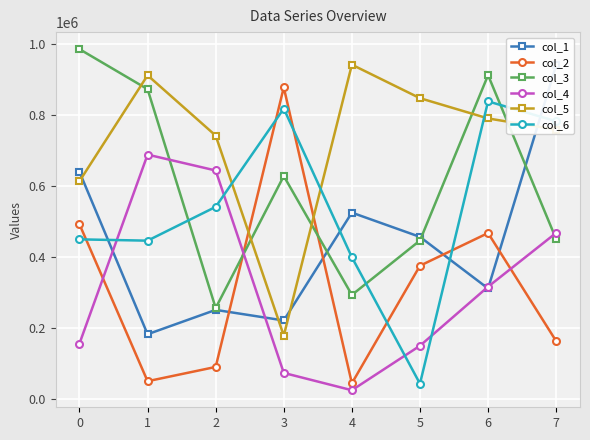

Rank the series at 6 from highest to lowest value.

col_3, col_6, col_5, col_2, col_4, col_1